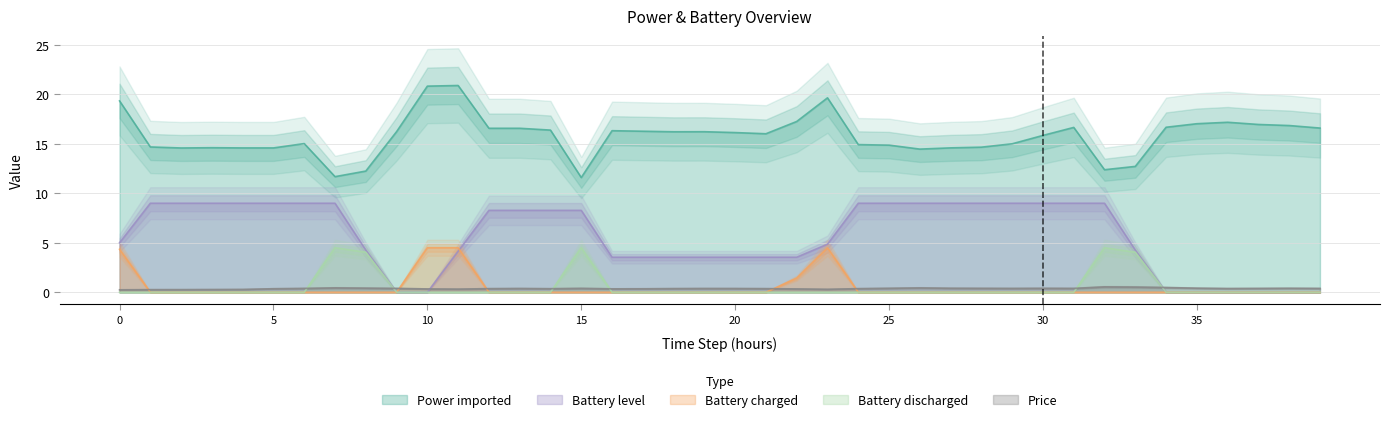

List the labels in order of Power imported value, smallest first.

15, 7, 8, 32, 33, 26, 2, 4, 5, 27, 3, 28, 1, 25, 24, 29, 6, 30, 21, 20, 18, 19, 9, 17, 16, 14, 12, 13, 39, 31, 34, 38, 37, 35, 36, 22, 0, 23, 10, 11